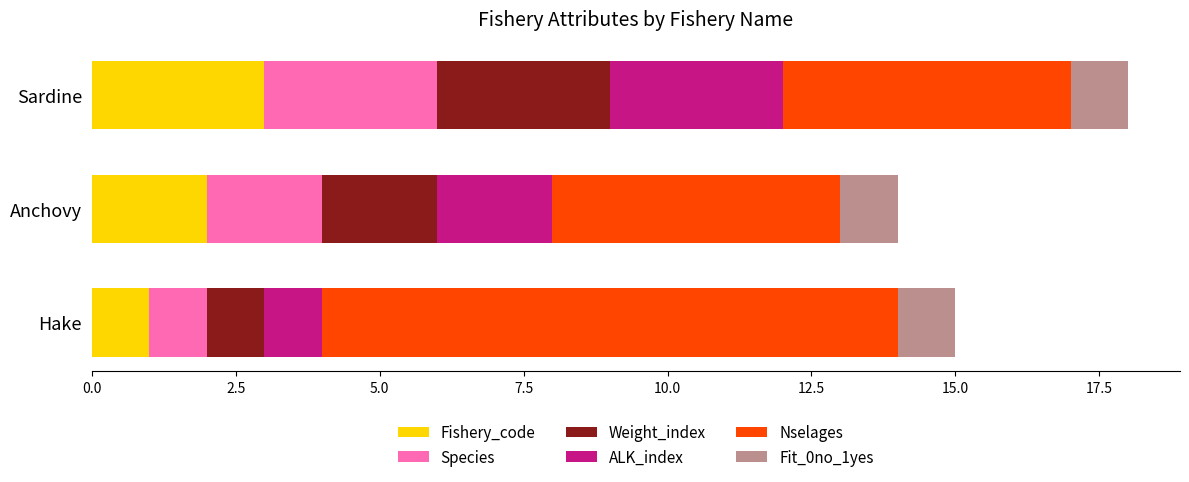

What is the highest value of the Fishery_code series?

3